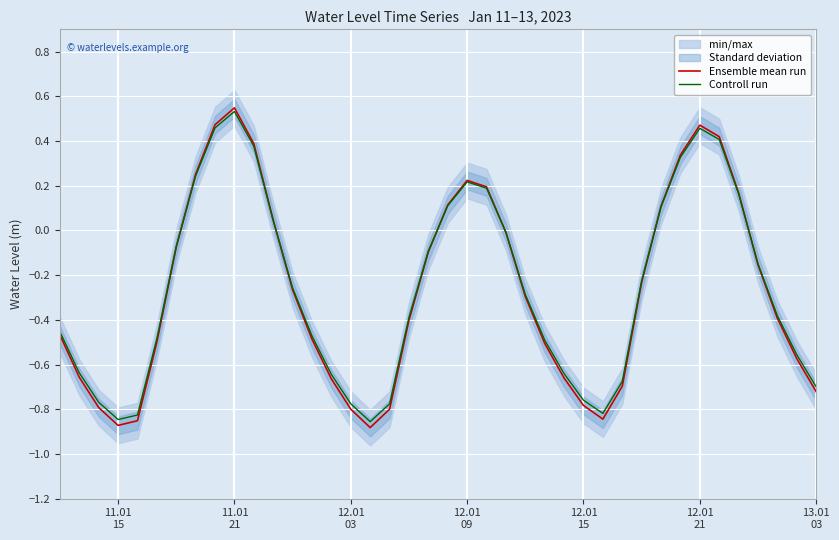

What is the difference between the second highest and minimum values in the Controll run series?

1.3